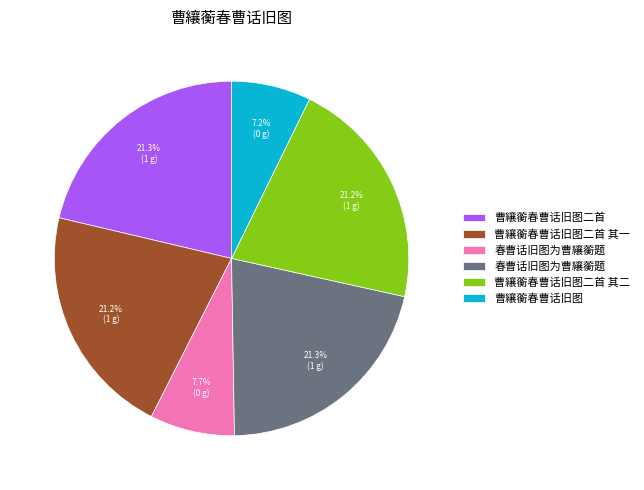

Is there any slice that represents more than half of the pie?

No